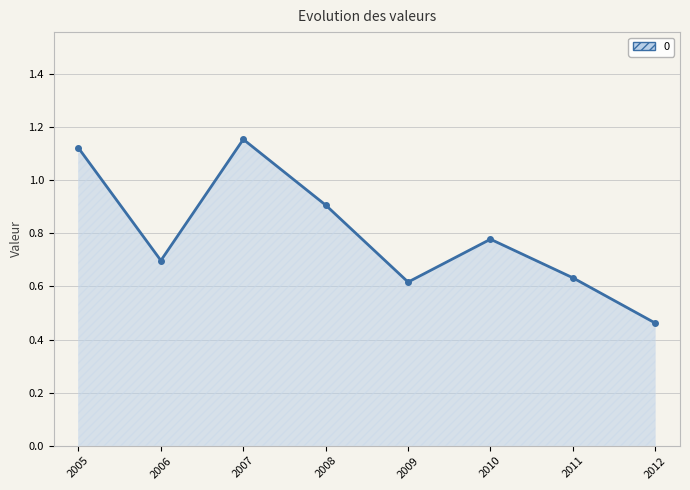

What is the value of the 2nd point from the left?

0.7